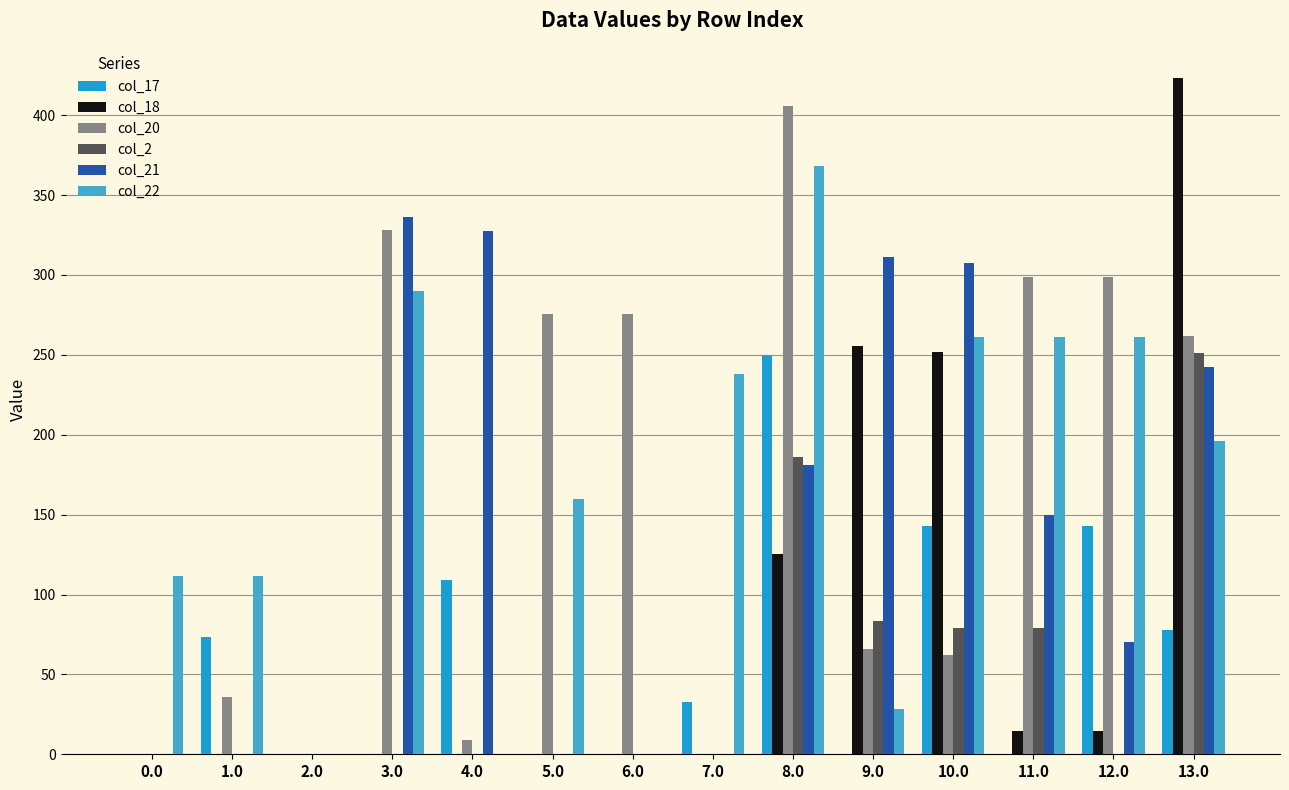

What are all the series names shown in the legend?

col_17, col_18, col_20, col_2, col_21, col_22